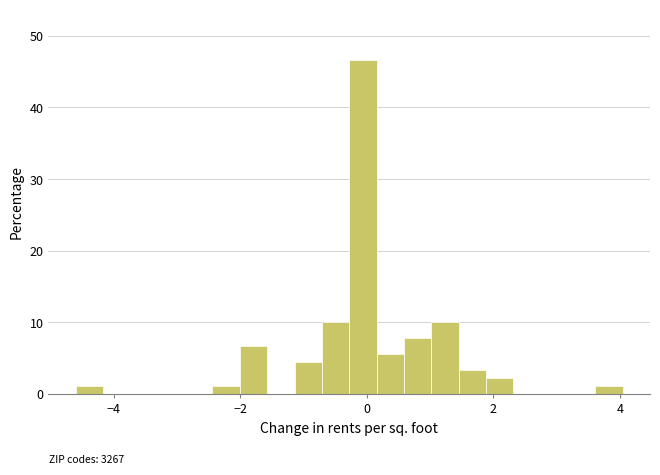

Around what value on the x-axis is the tallest bar? Give the approximate position of its centre, as read against the axis.

0.0